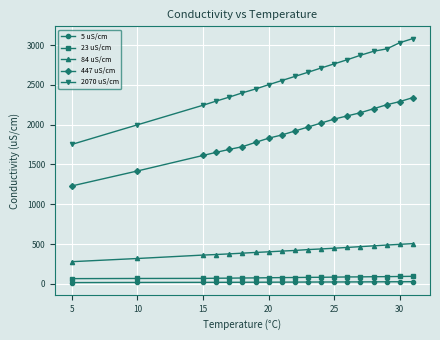

What is the greatest value displayed?

3082.0